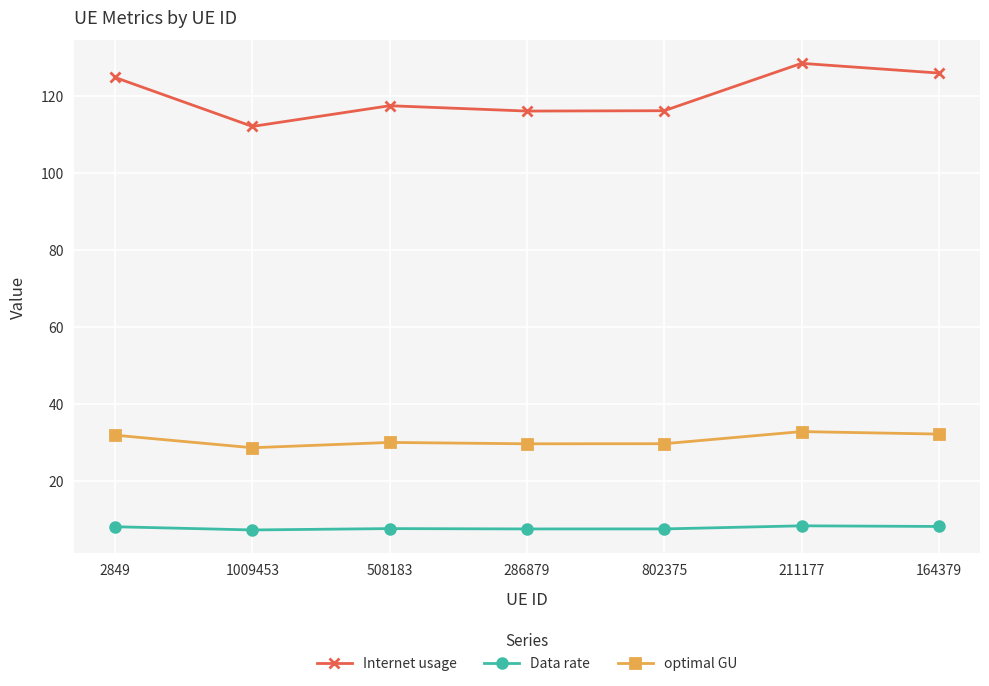

What is the label of the 4th point from the left?

286879